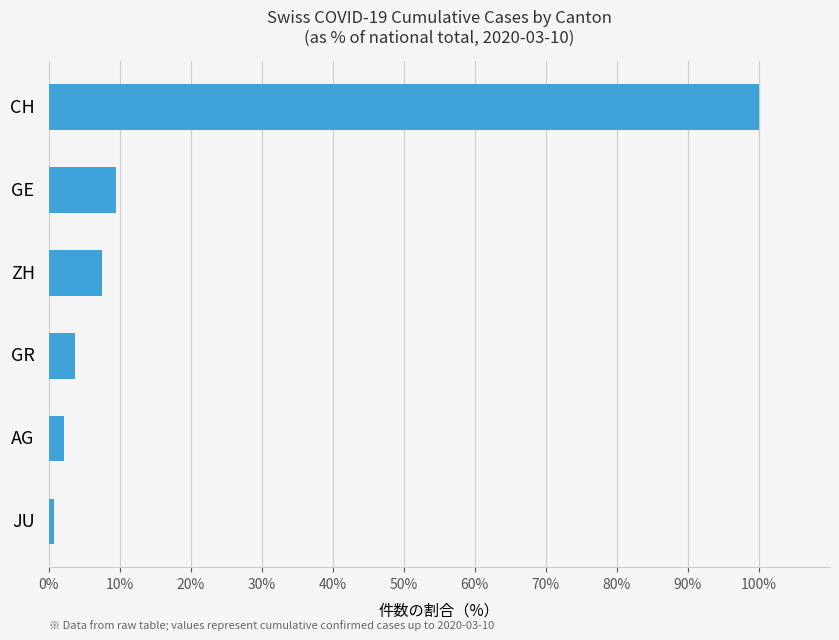

Rank the categories by value from lowest to highest.

JU, AG, GR, ZH, GE, CH